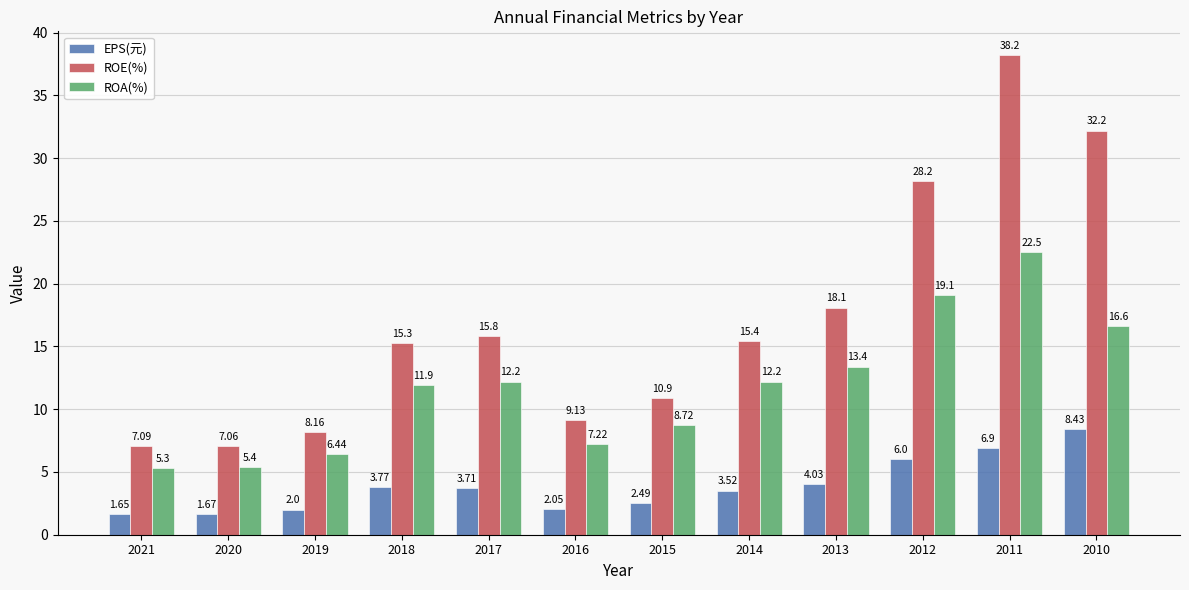

What is the spread (max minus min) of values at 2019?

6.2